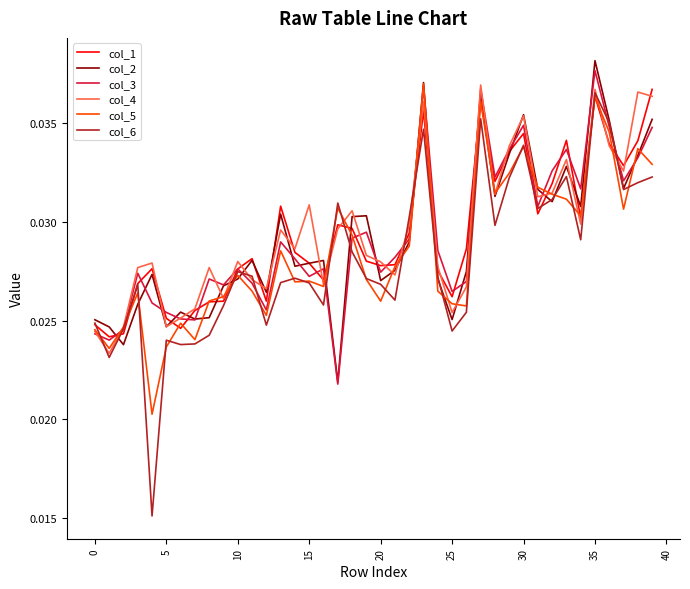

Count the number of categories in the chart.

40